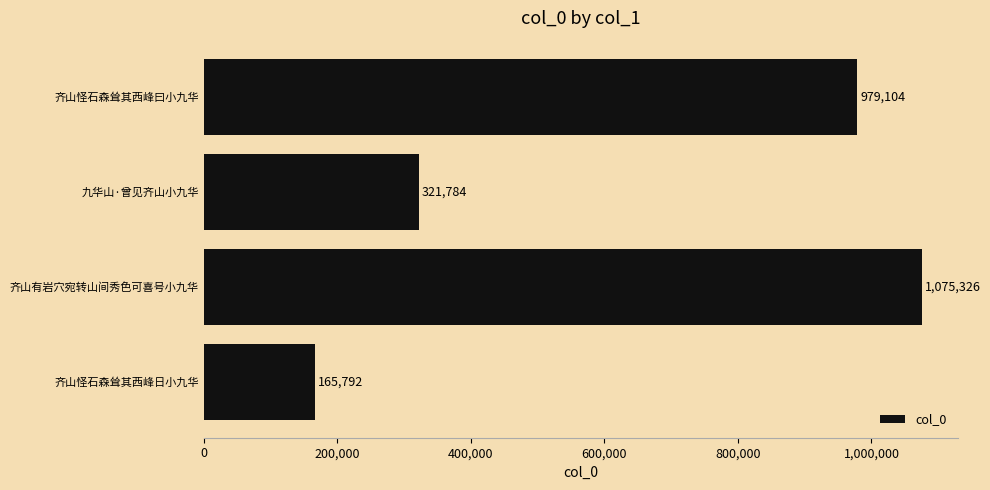

Reading bottom to top, extract all data points from this chart.

165792	1075326	321784	979104